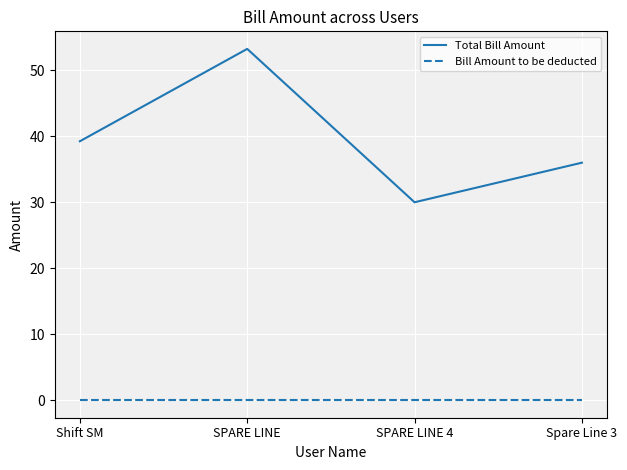

Is it true that Bill Amount to be deducted equals 0.0 at SPARE LINE 4?

True